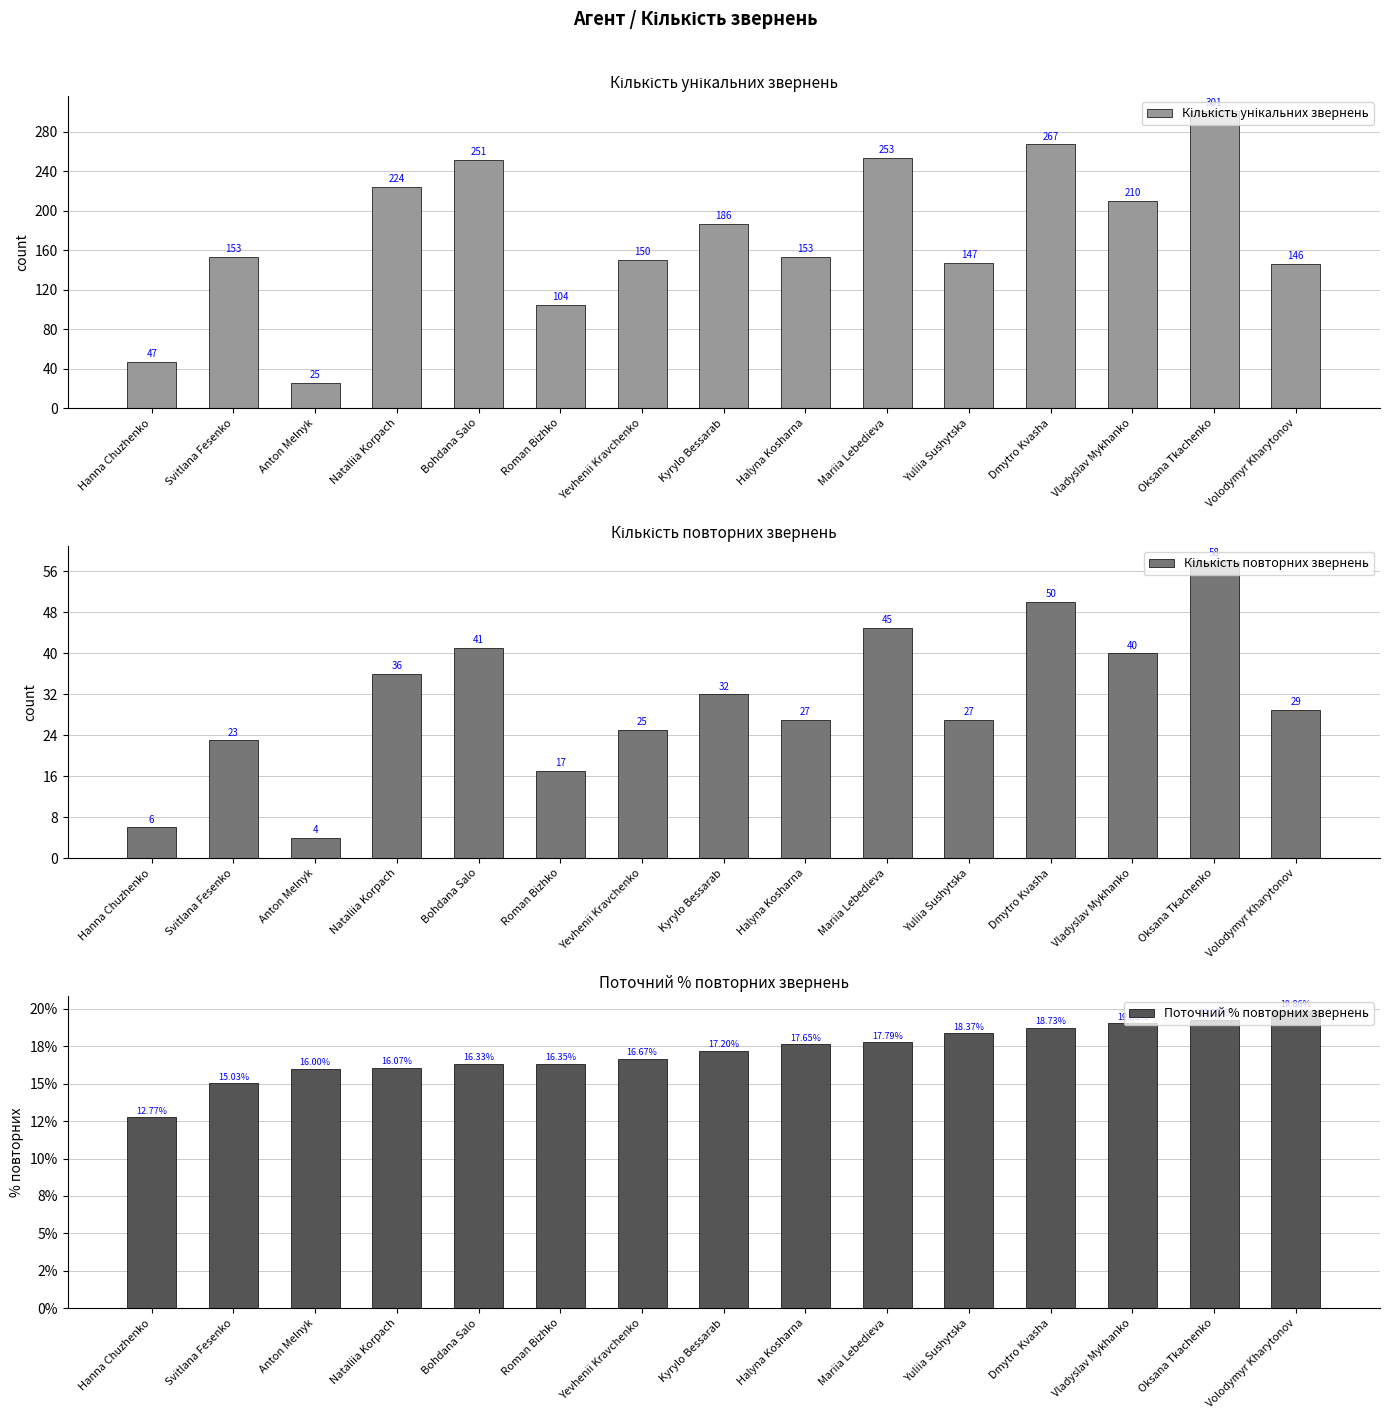

Reading left to right, transcribe all the data shown in this chart.

Кількість унікальних звернень: Hanna Chuzhenko=47.0	Svitlana Fesenko=153.0	Anton Melnyk=25.0	Nataliia Korpach=224.0	Bohdana Salo=251.0	Roman Bizhko=104.0	Yevhenii Kravchenko=150.0	Kyrylo Bessarab=186.0	Halyna Kosharna=153.0	Mariia Lebedieva=253.0	Yuliia Sushytska=147.0	Dmytro Kvasha=267.0	Vladyslav Mykhanko=210.0	Oksana Tkachenko=301.0	Volodymyr Kharytonov=146.0
Кількість повторних звернень: Hanna Chuzhenko=6.0	Svitlana Fesenko=23.0	Anton Melnyk=4.0	Nataliia Korpach=36.0	Bohdana Salo=41.0	Roman Bizhko=17.0	Yevhenii Kravchenko=25.0	Kyrylo Bessarab=32.0	Halyna Kosharna=27.0	Mariia Lebedieva=45.0	Yuliia Sushytska=27.0	Dmytro Kvasha=50.0	Vladyslav Mykhanko=40.0	Oksana Tkachenko=58.0	Volodymyr Kharytonov=29.0
Поточний % повторних звернень: Hanna Chuzhenko=0.1	Svitlana Fesenko=0.2	Anton Melnyk=0.2	Nataliia Korpach=0.2	Bohdana Salo=0.2	Roman Bizhko=0.2	Yevhenii Kravchenko=0.2	Kyrylo Bessarab=0.2	Halyna Kosharna=0.2	Mariia Lebedieva=0.2	Yuliia Sushytska=0.2	Dmytro Kvasha=0.2	Vladyslav Mykhanko=0.2	Oksana Tkachenko=0.2	Volodymyr Kharytonov=0.2